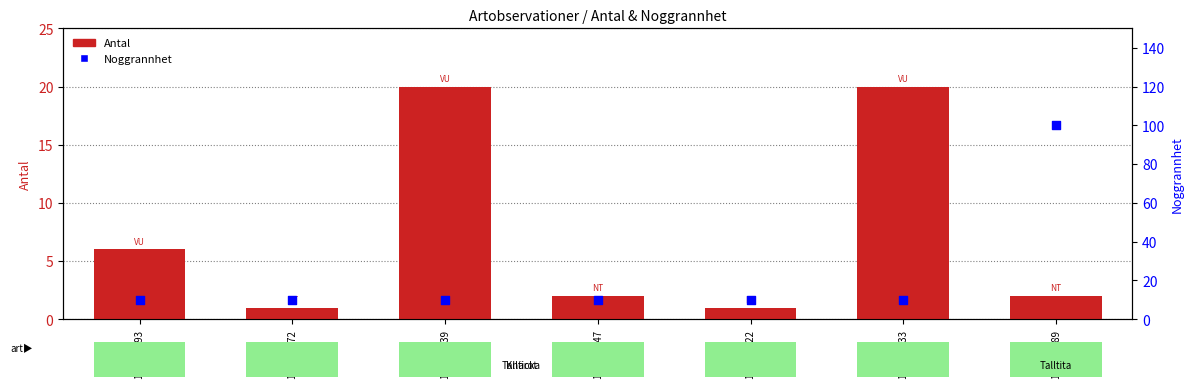

Which series has the largest Y range (max minus min)?

Noggrannhet